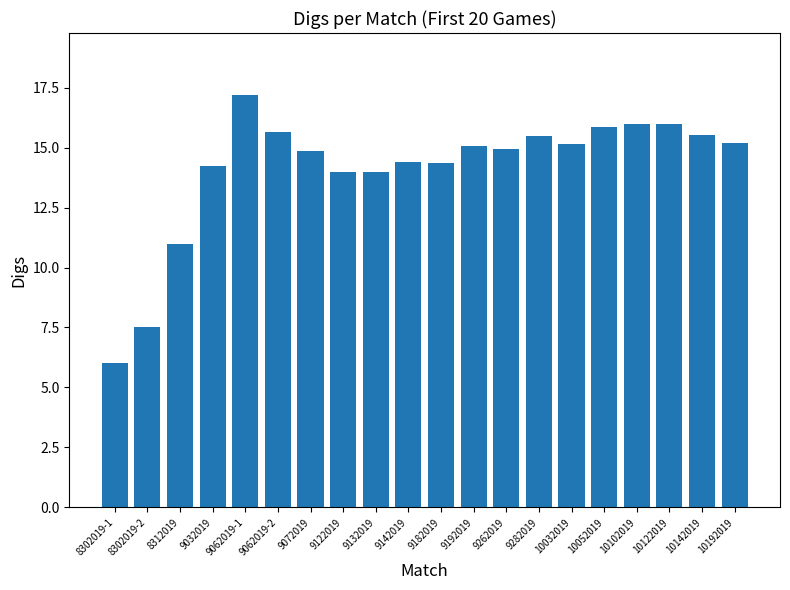

What is the change in value from 9132019 to 9262019?

+0.9